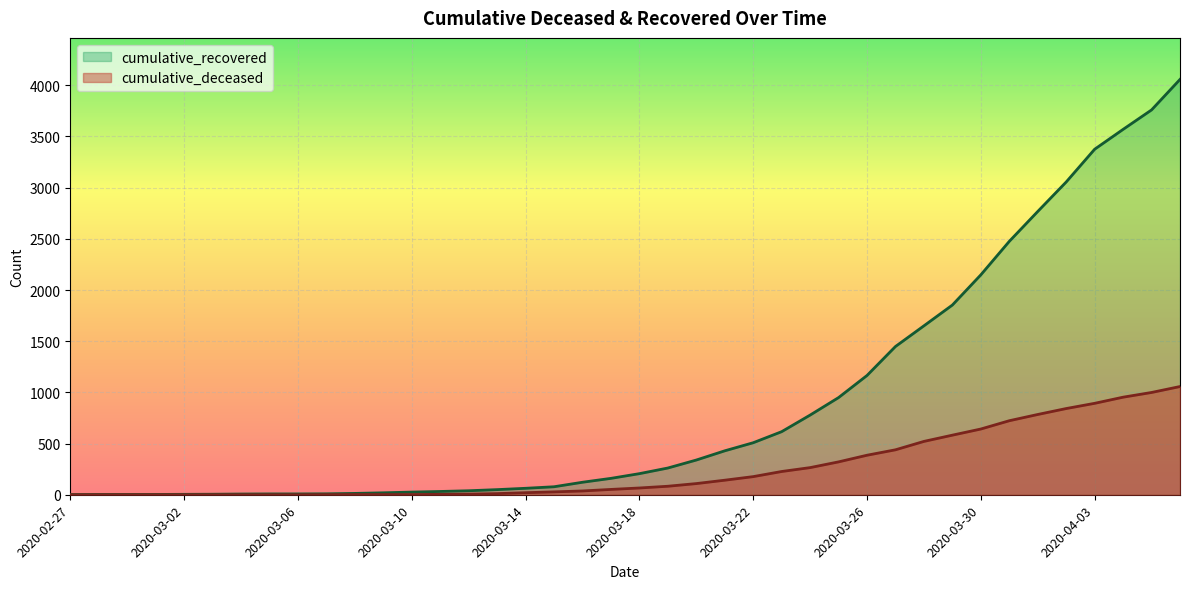

True or false: cumulative_recovered has a value of 727 at 2020-03-22.

False